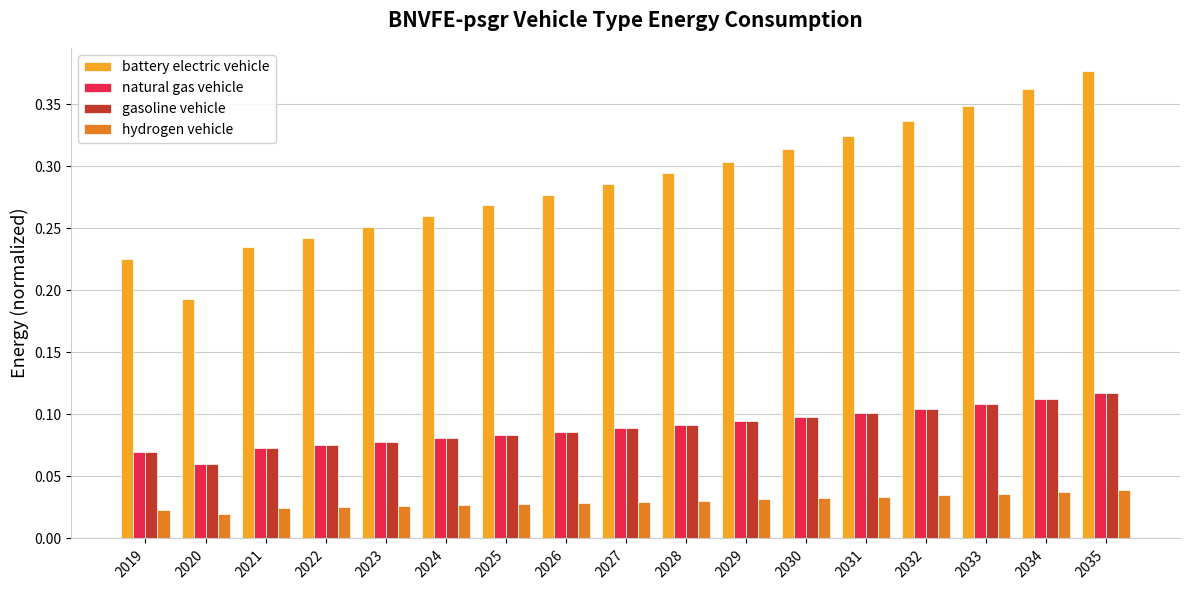

Count the battery electric vehicle values in the range 0 to 1.

17